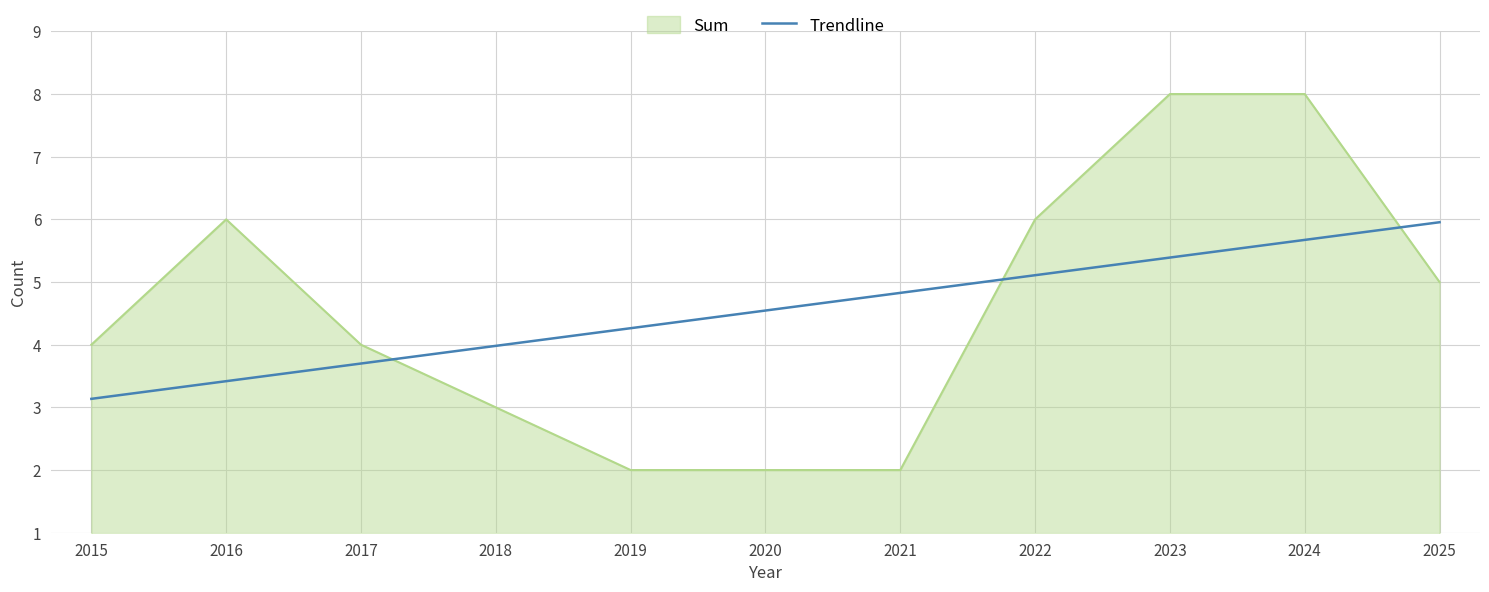

What is the difference between the Trendline values at 2015 and 2022?

2.0